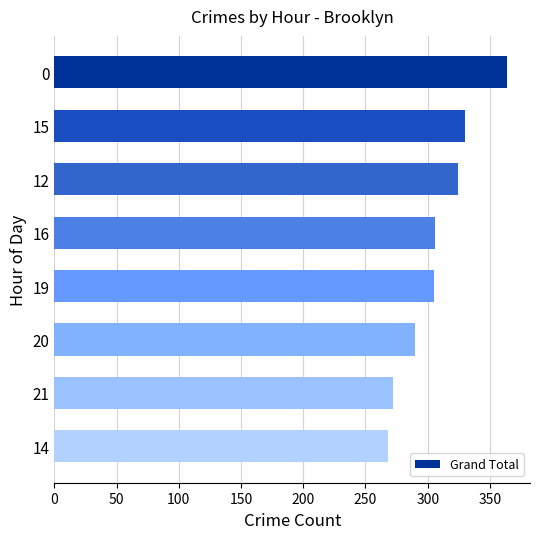

Count the number of categories in the chart.

8